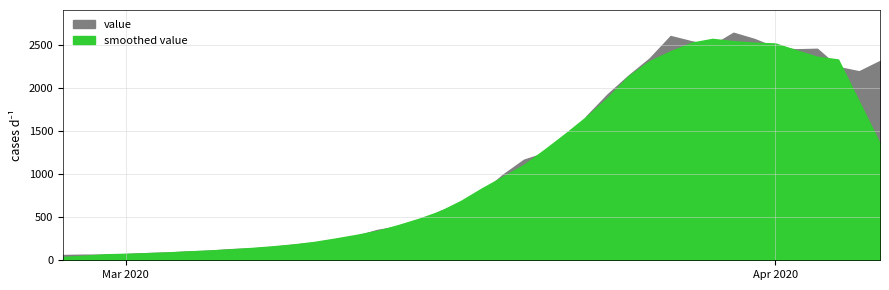

Which has a higher value, 1 or 27?

27